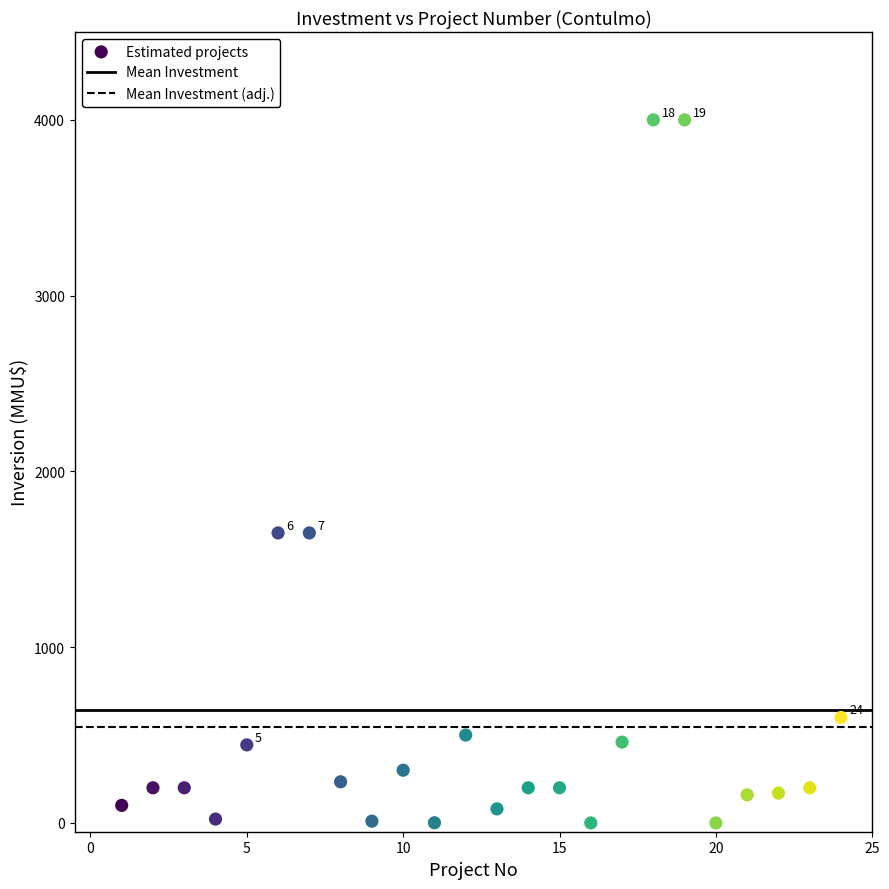

What is the range of X values (max minus min)?

23